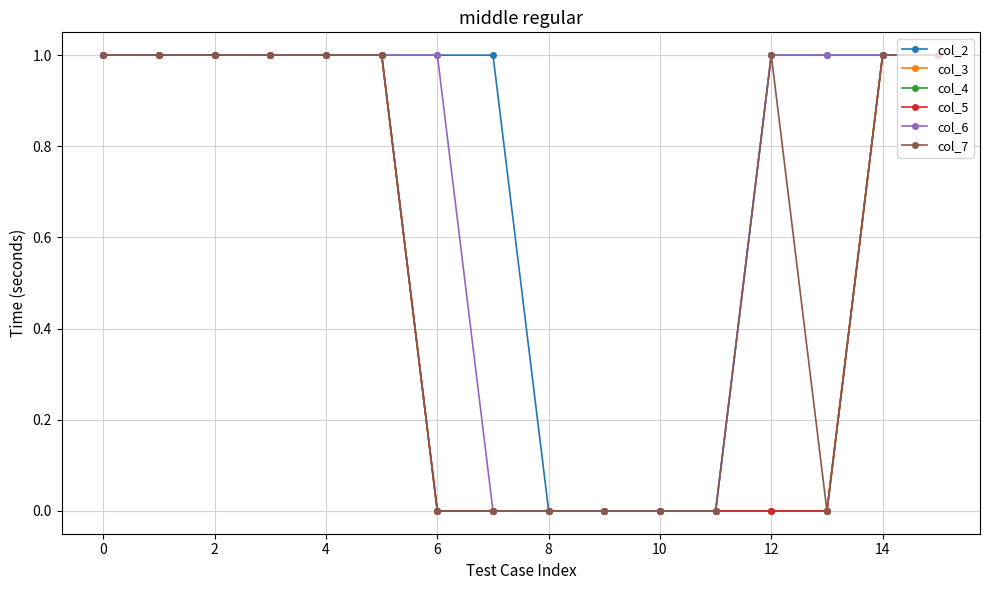

Is this an area chart (filled region under the line)?

No